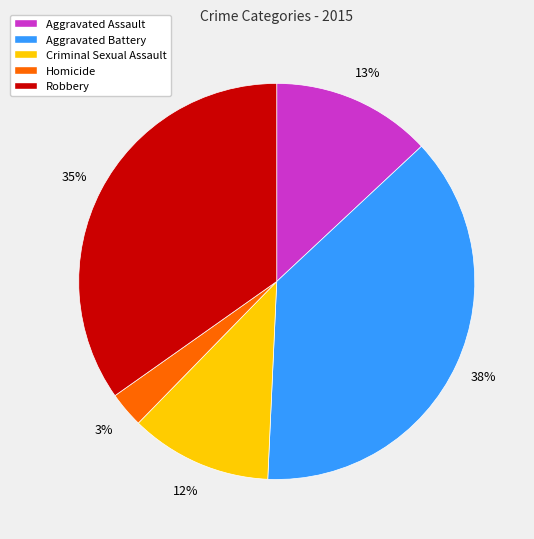

True or false: Robbery accounts for 29% of the total.

False